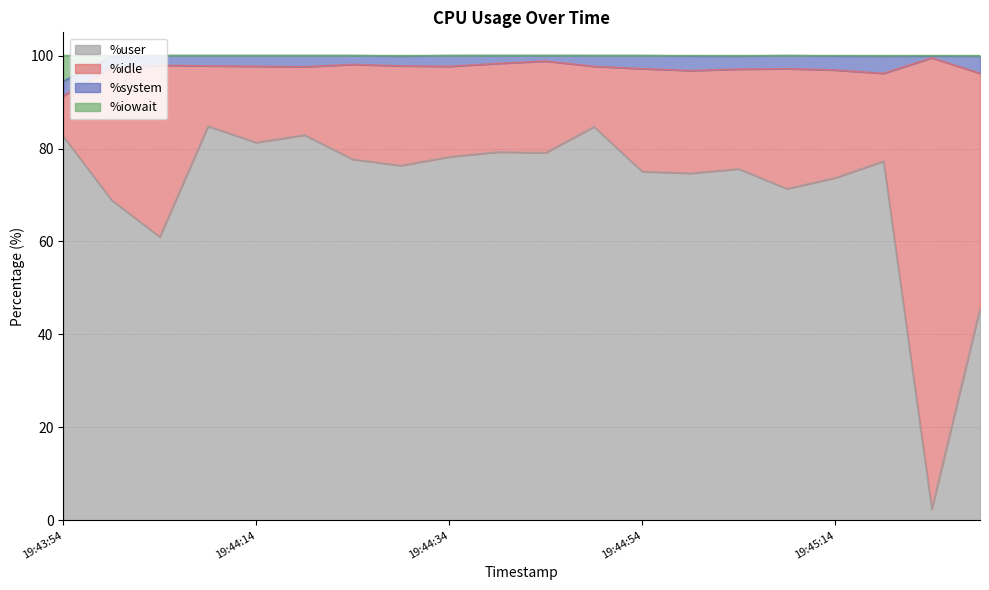

What is the spread (max minus min) of values at 19:44:24?

22.3